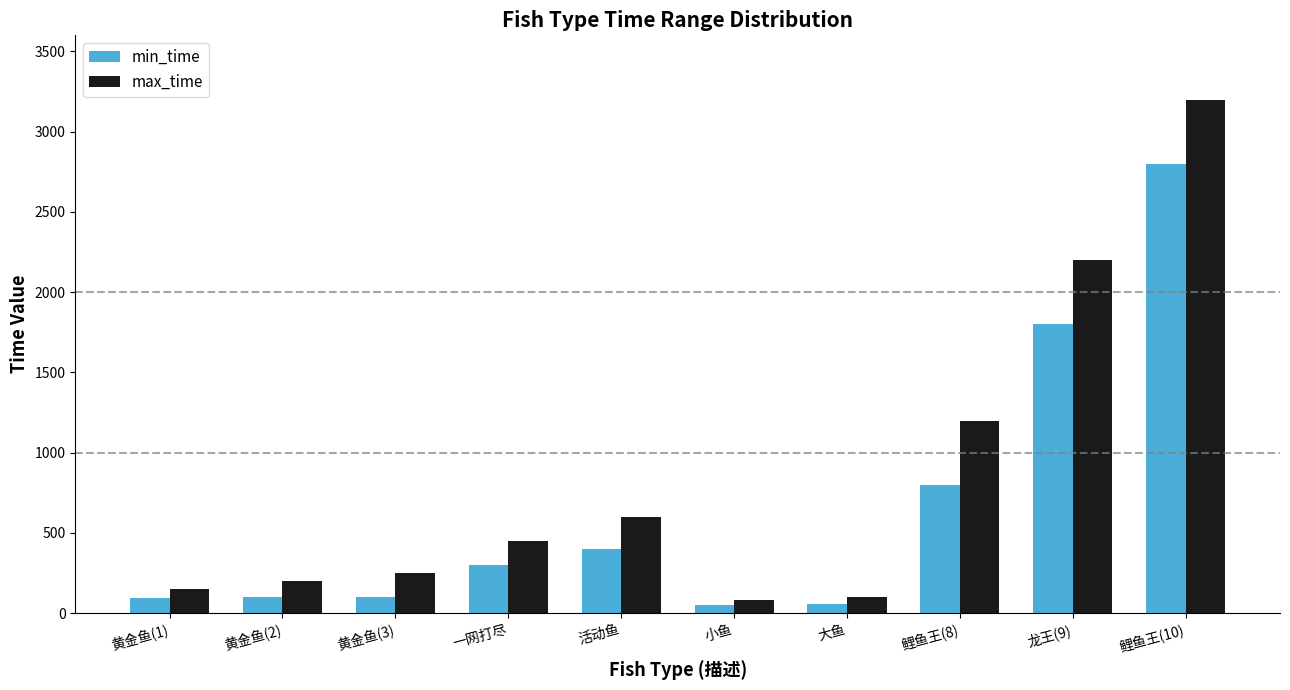

Is it true that max_time equals 450 at 一网打尽?

True